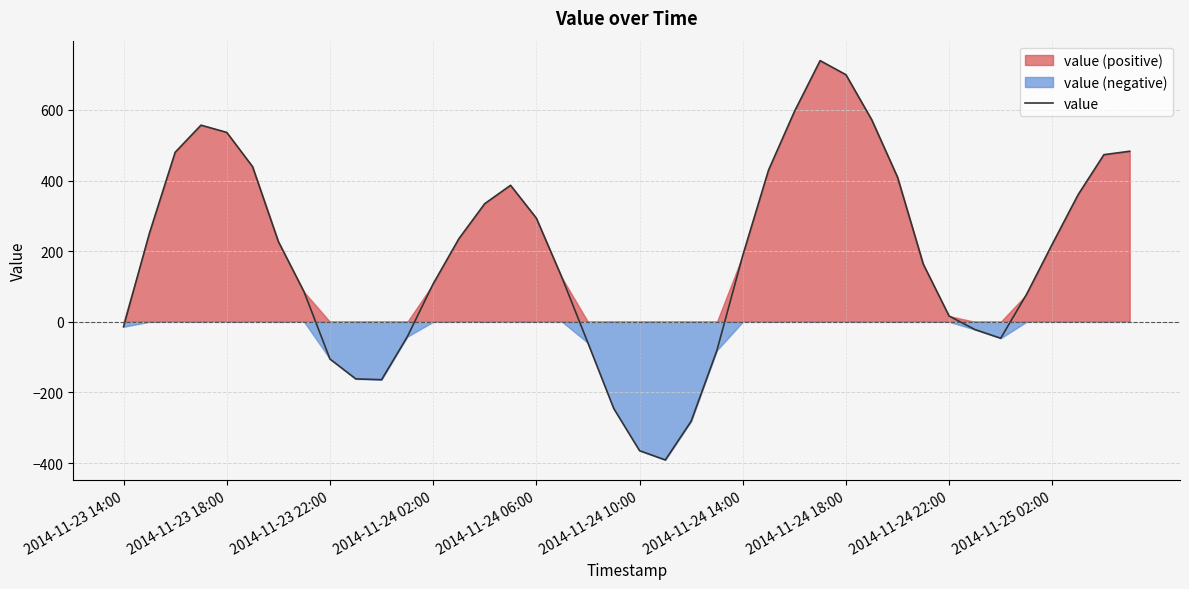

How many negative values are there?

13